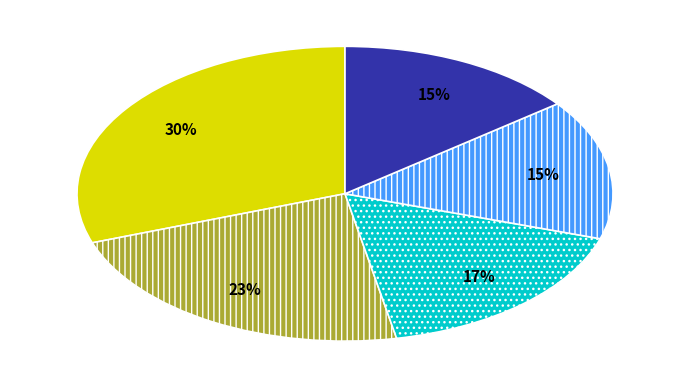

Is there any slice that represents more than half of the pie?

No